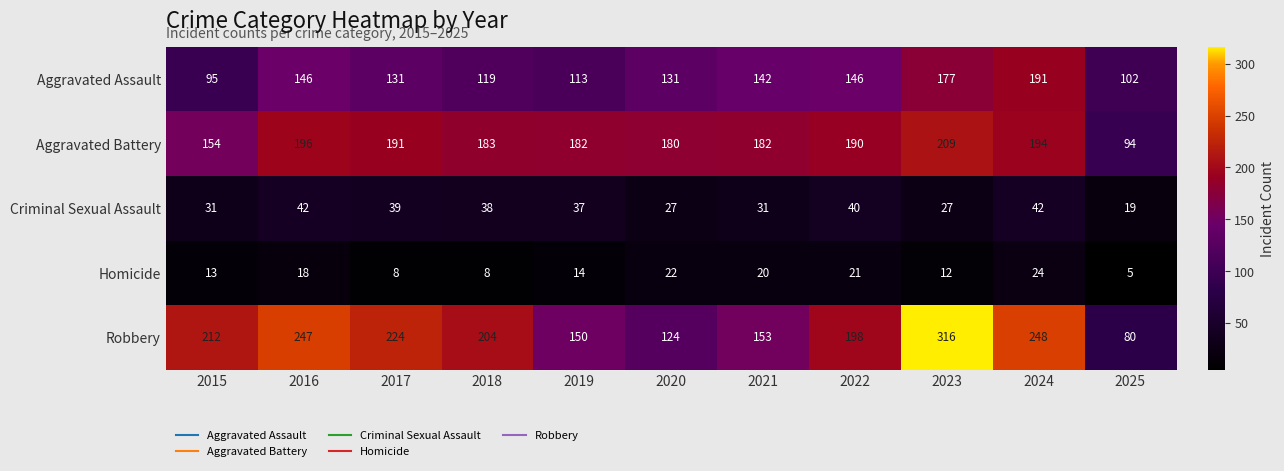

At which category is the sum across all series the highest?

2023